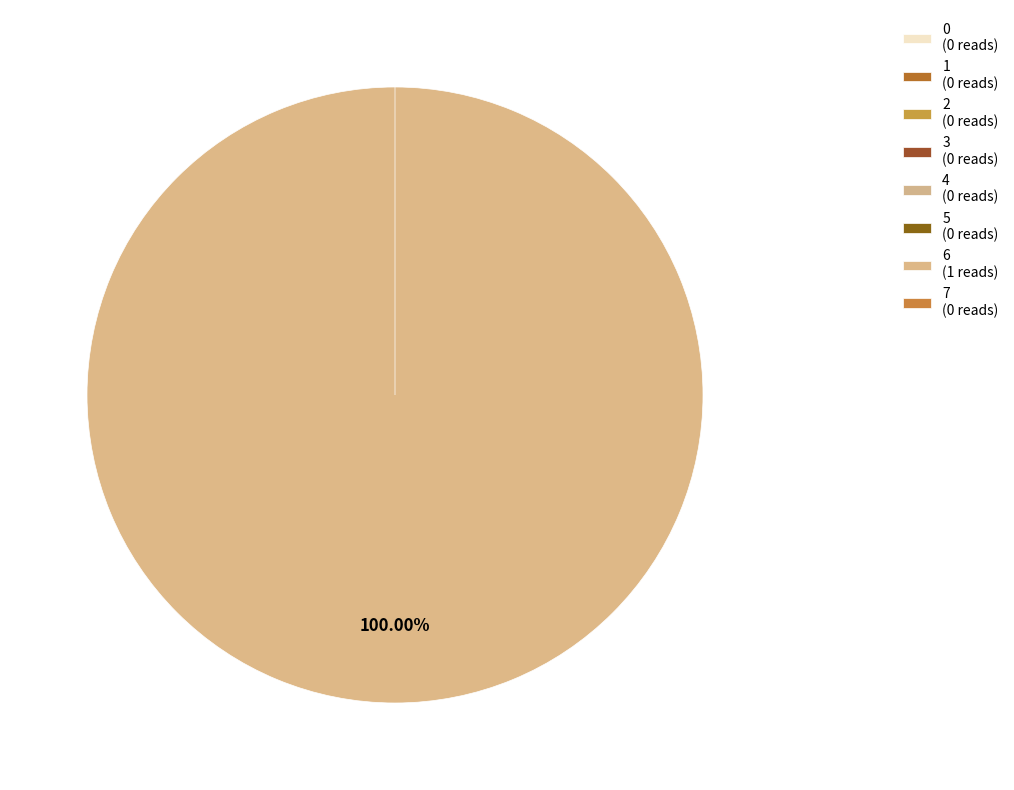

To the nearest percent, what is the average slice percentage?

12%